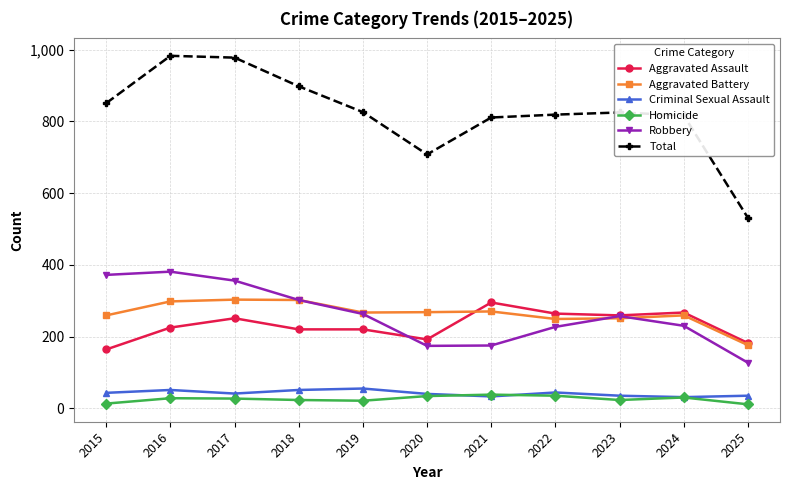

The value of Robbery at 2016 is 249. True or false?

False